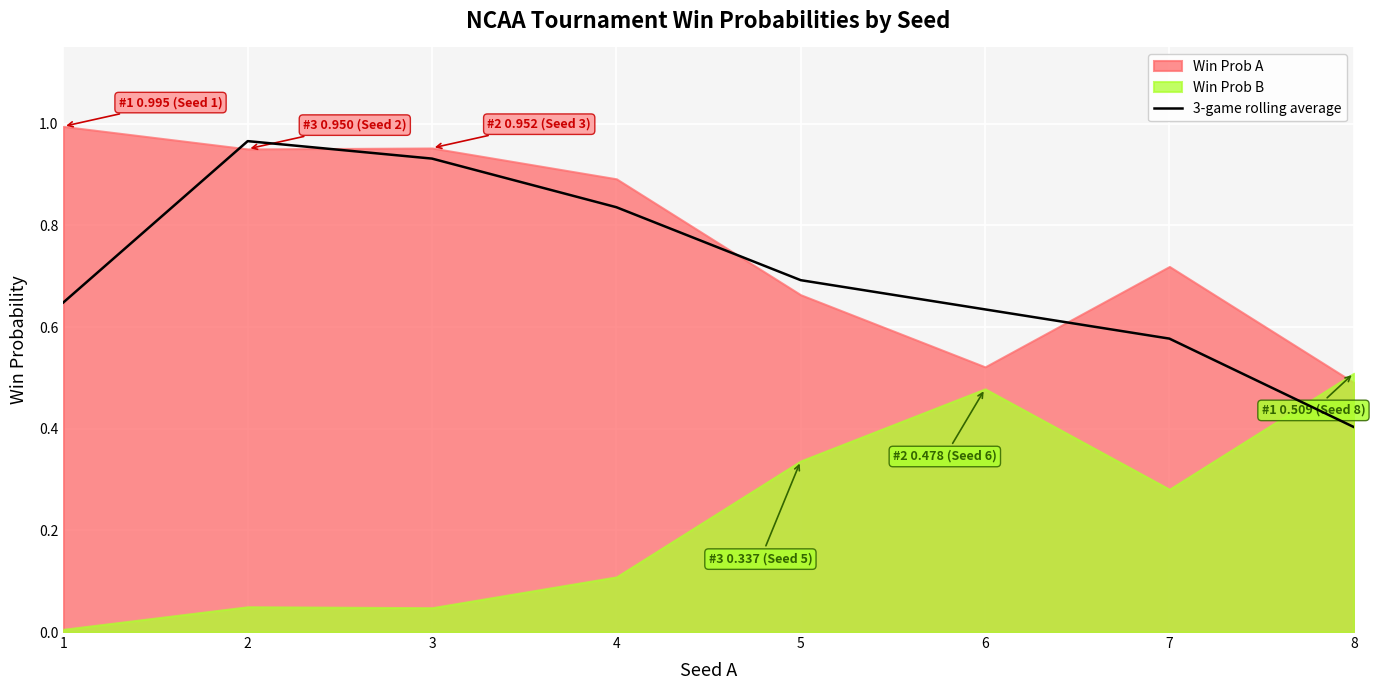

What is the lowest value of the 3-game rolling average series?

0.4